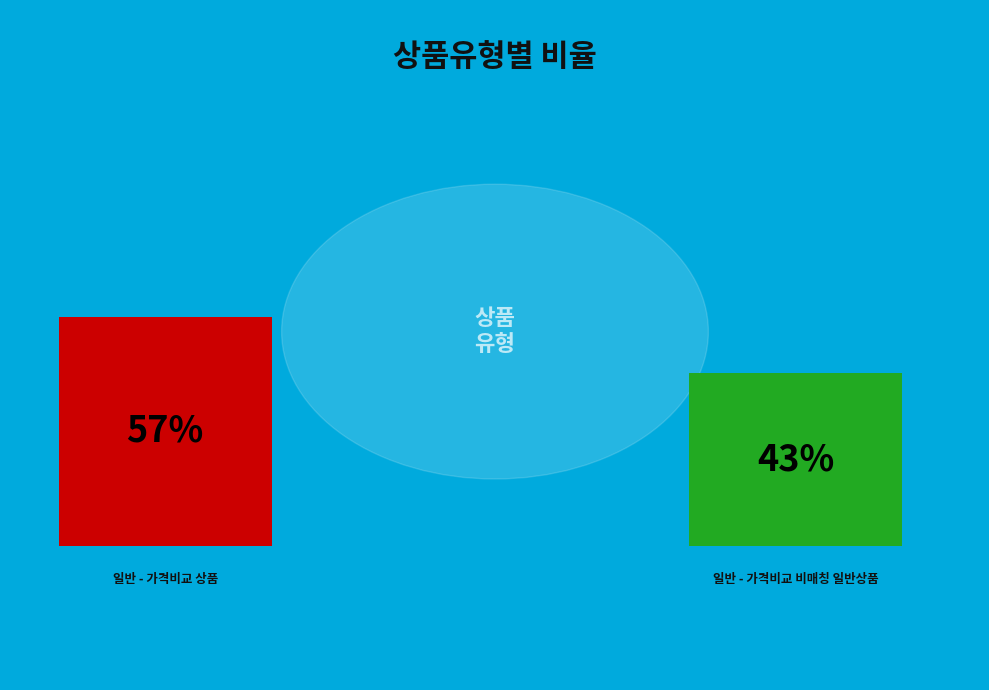

What is the change in value from 일반 - 가격비교 상품 to 일반 - 가격비교 비매칭 일반상품?

-14